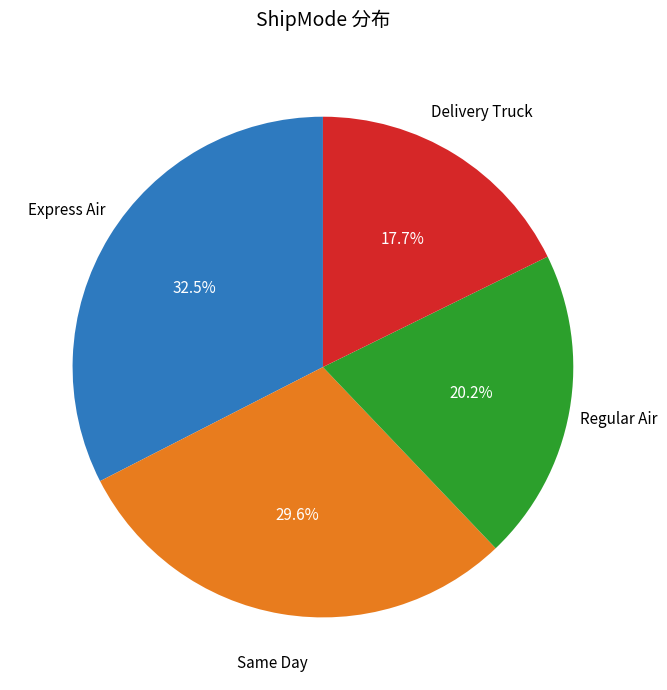

Does any single category account for the majority?

No